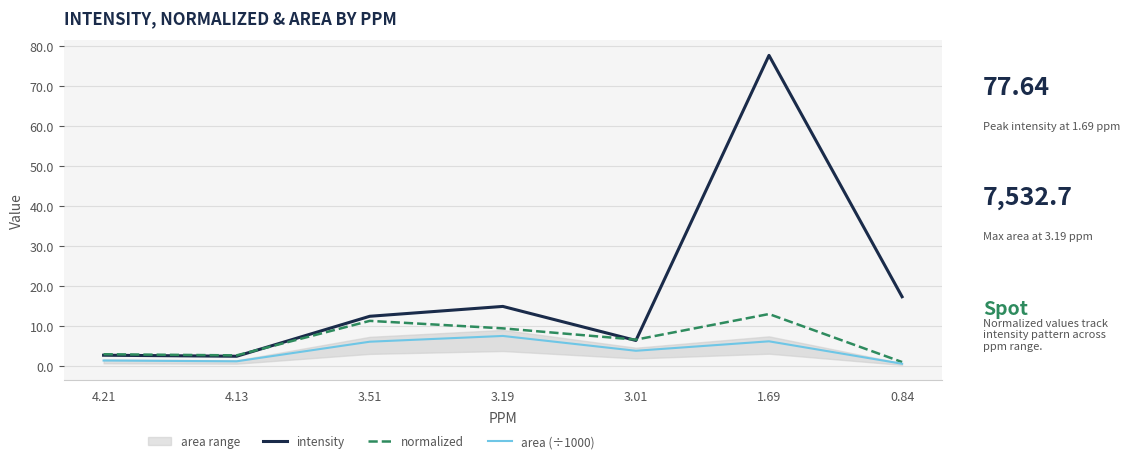

Reading left to right, extract all data points from this chart.

intensity: 2.7	2.5	12.4	14.9	6.4	77.6	17.3
normalized: 3.0	2.7	11.3	9.4	6.6	13.0	1.0
area (÷1000): 1.4	1.2	6.1	7.5	3.8	6.2	0.6